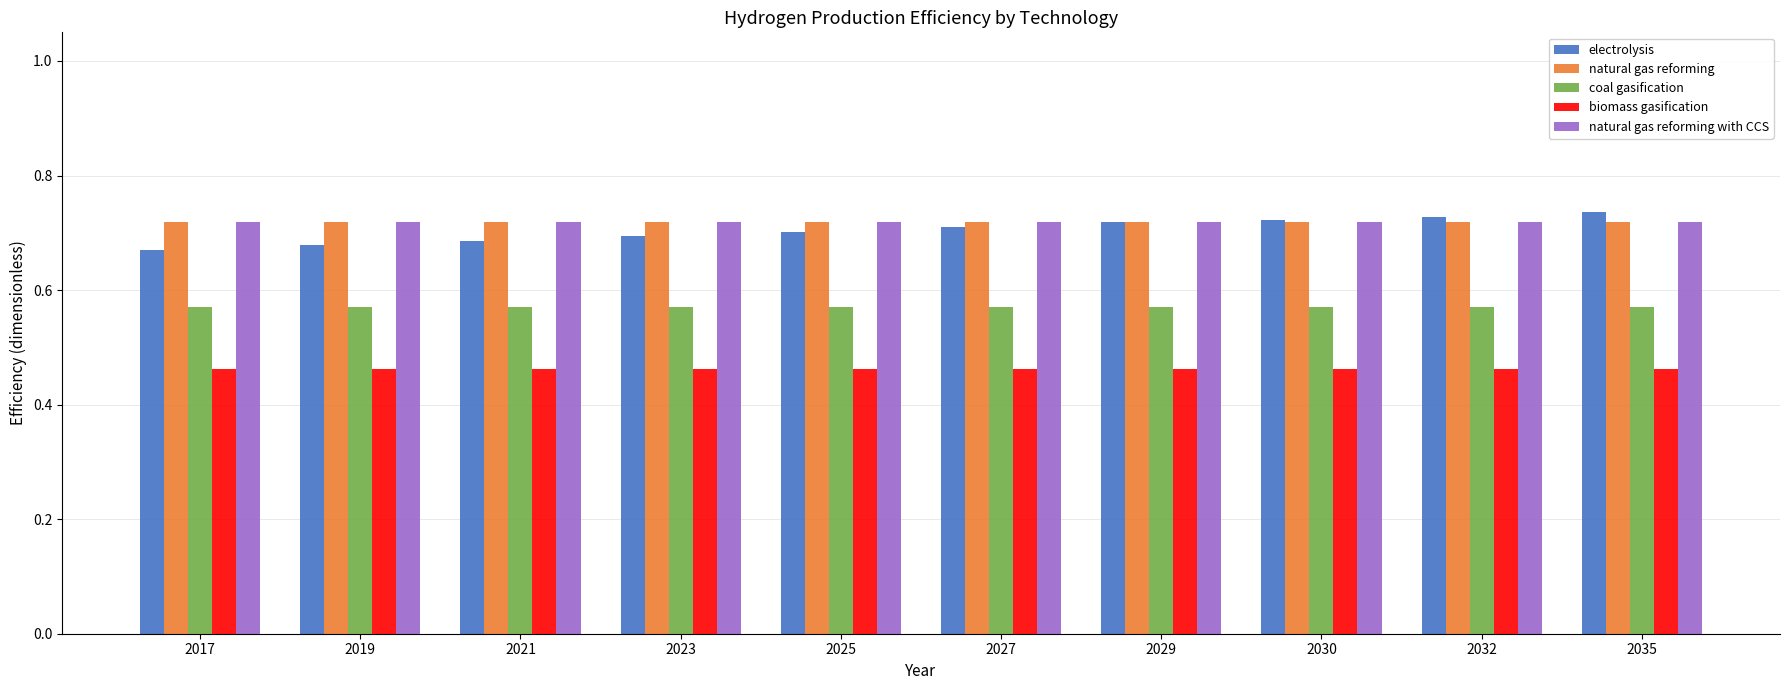

How many bars are there in each group?

5